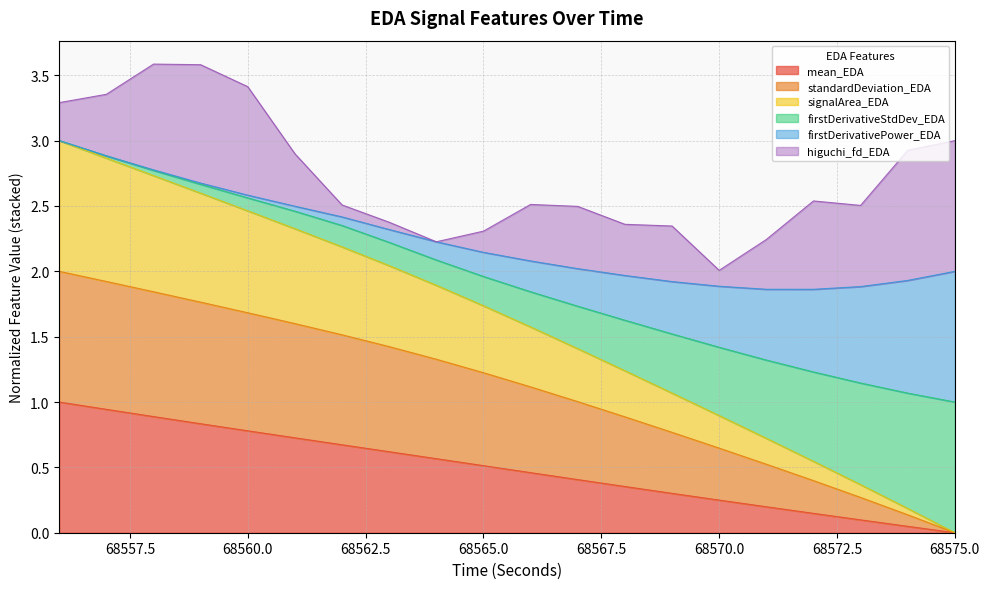

True or false: mean_EDA has a value of 0.1 at 68572.

True